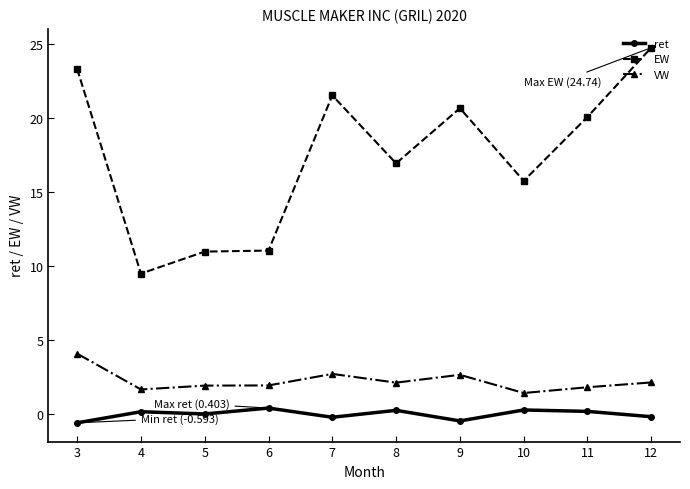

Is this an area chart (filled region under the line)?

No